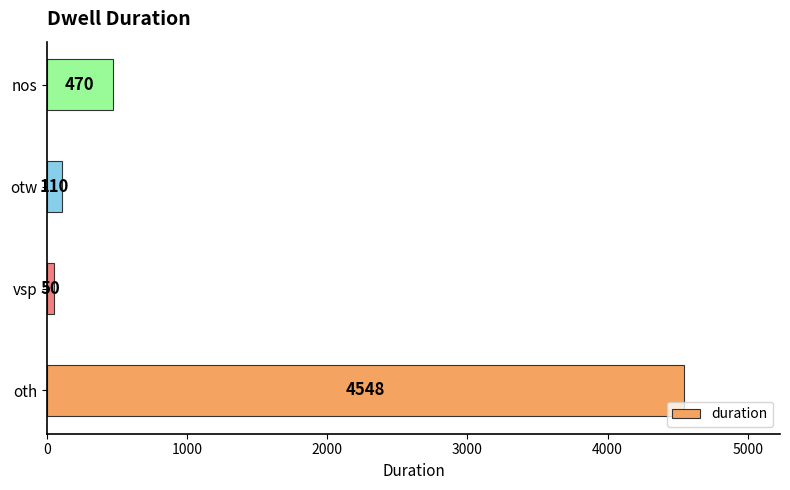

True or false: the data shows 7782 at oth.

False